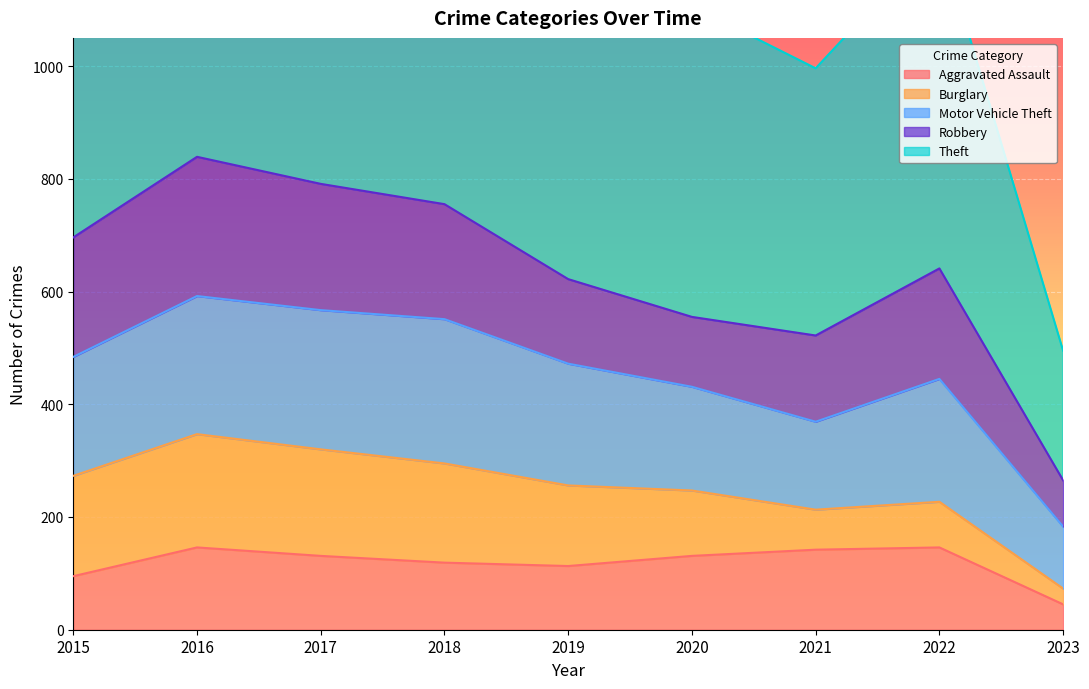

Is the value of Burglary at 2015 greater than the value of Robbery at 2016?

No